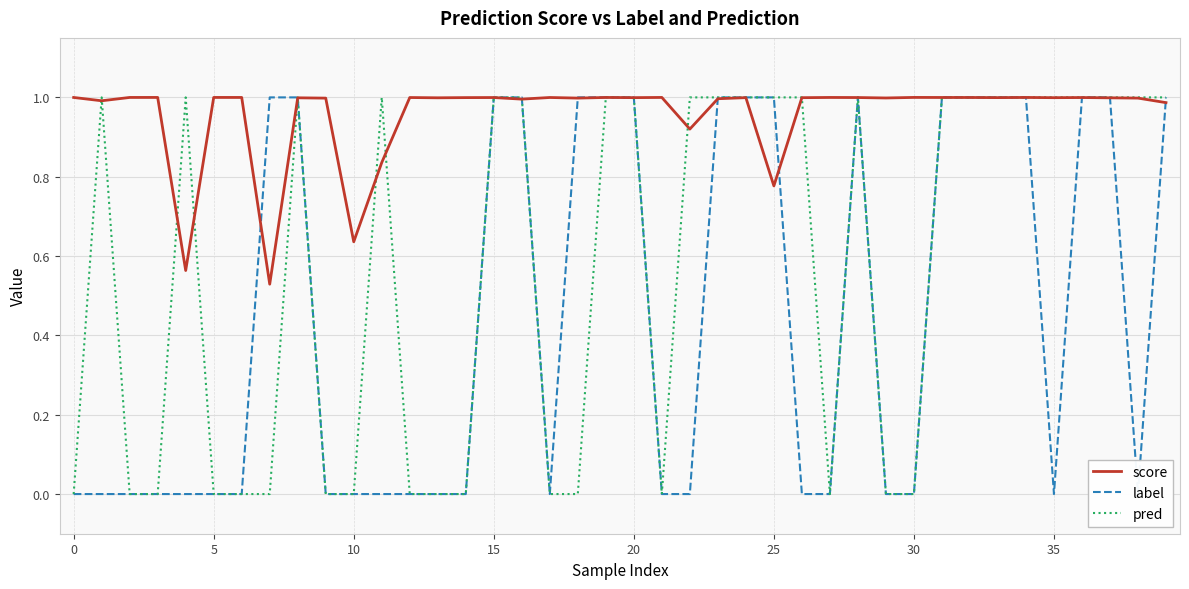

What is the label of the 16th point from the left?

15